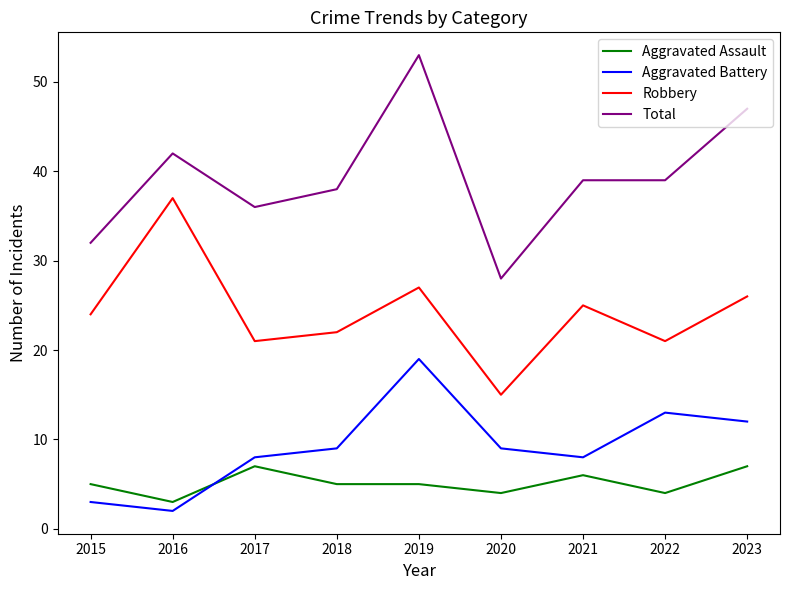

How many categories are shown in the chart?

9